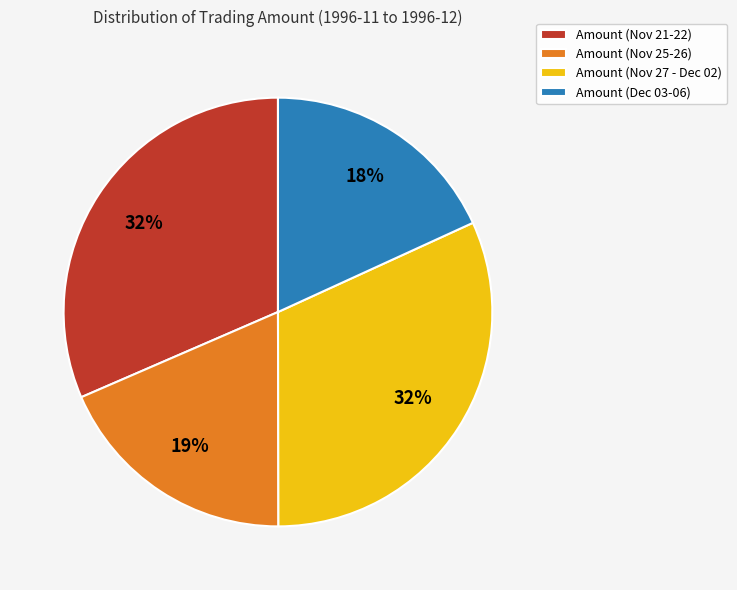

True or false: Amount (Nov 21-22) accounts for 45% of the total.

False